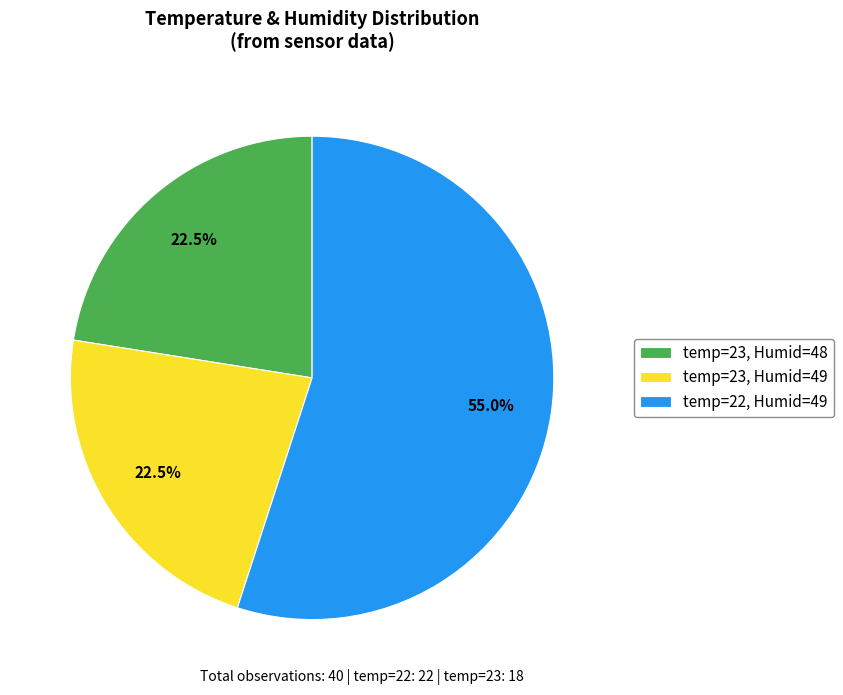

Which category has the biggest portion of the pie?

temp=22, Humid=49